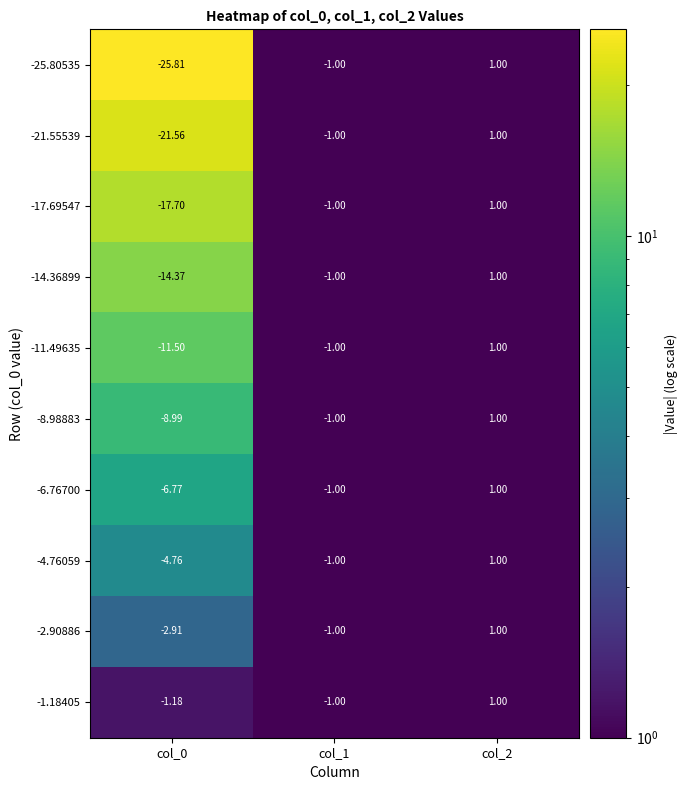

Is the value of -14.36899 at col_1 greater than the value of -8.98883 at col_2?

No